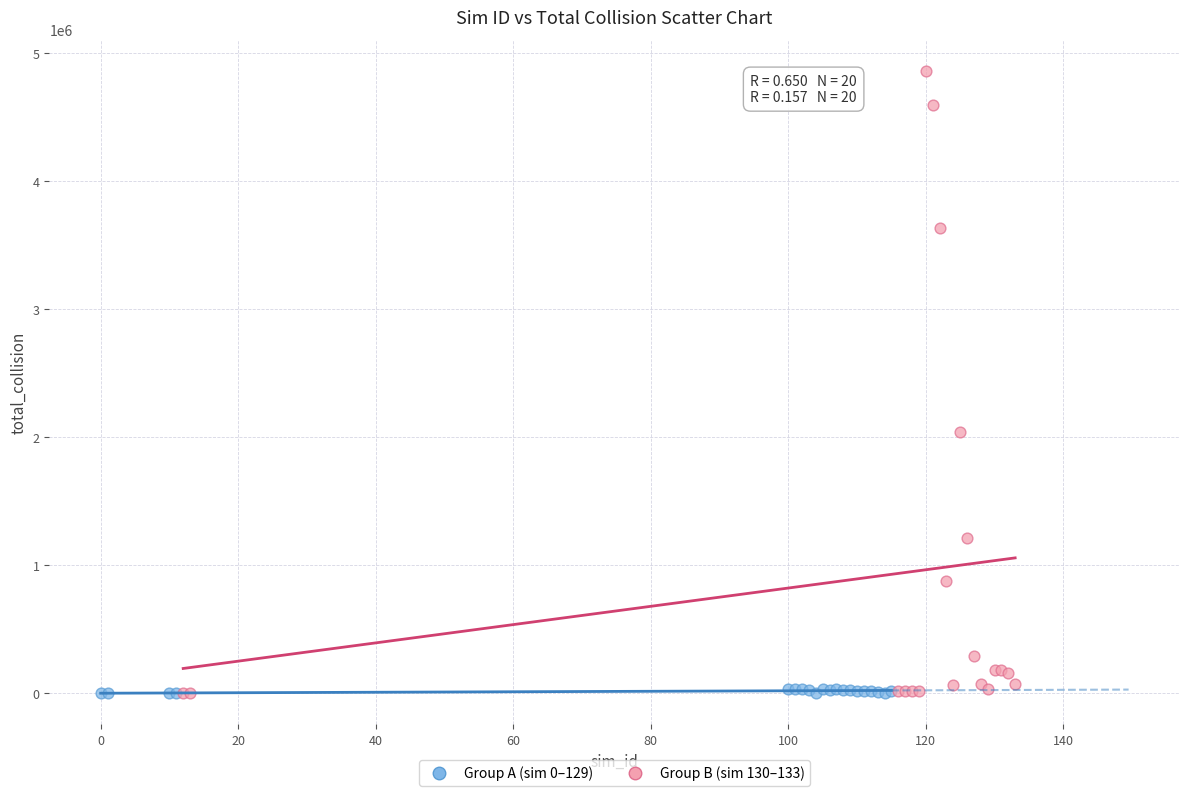

Which series contains the highest Y value?

Group B (sim 130–133)